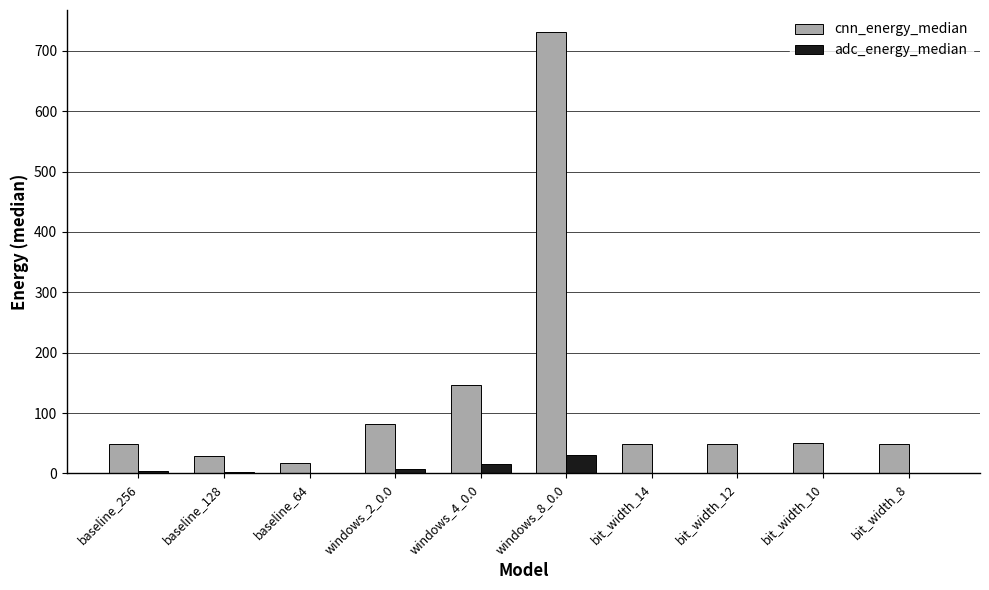

What is the approximate value of adc_energy_median at bit_width_10?

0.4